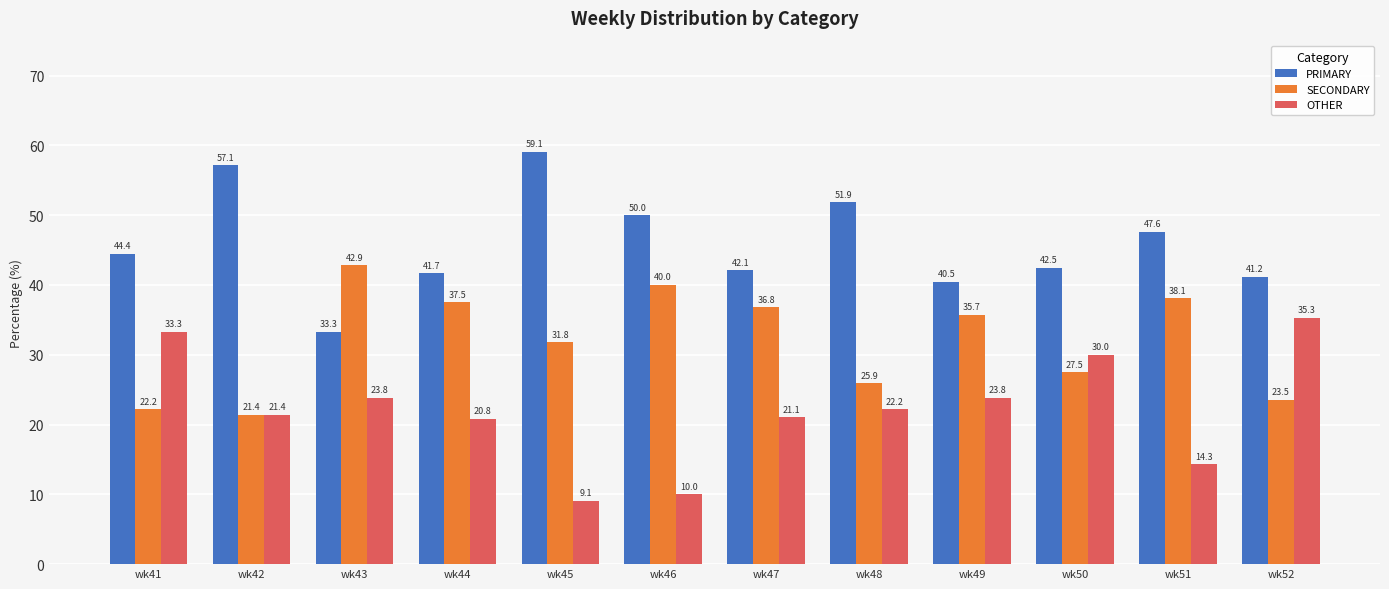

Reading left to right, transcribe all the data shown in this chart.

PRIMARY: wk41=44.4	wk42=57.1	wk43=33.3	wk44=41.7	wk45=59.1	wk46=50.0	wk47=42.1	wk48=51.9	wk49=40.5	wk50=42.5	wk51=47.6	wk52=41.2
SECONDARY: wk41=22.2	wk42=21.4	wk43=42.9	wk44=37.5	wk45=31.8	wk46=40.0	wk47=36.8	wk48=25.9	wk49=35.7	wk50=27.5	wk51=38.1	wk52=23.5
OTHER: wk41=33.3	wk42=21.4	wk43=23.8	wk44=20.8	wk45=9.1	wk46=10.0	wk47=21.1	wk48=22.2	wk49=23.8	wk50=30.0	wk51=14.3	wk52=35.3